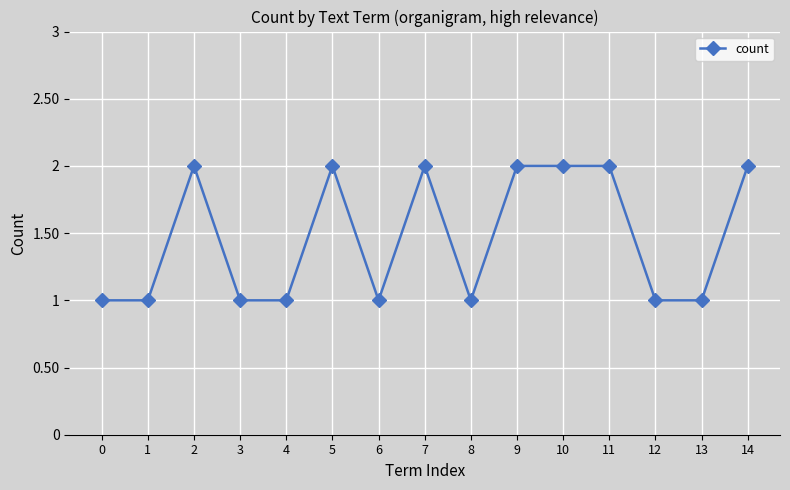

Is this an area chart (filled region under the line)?

No